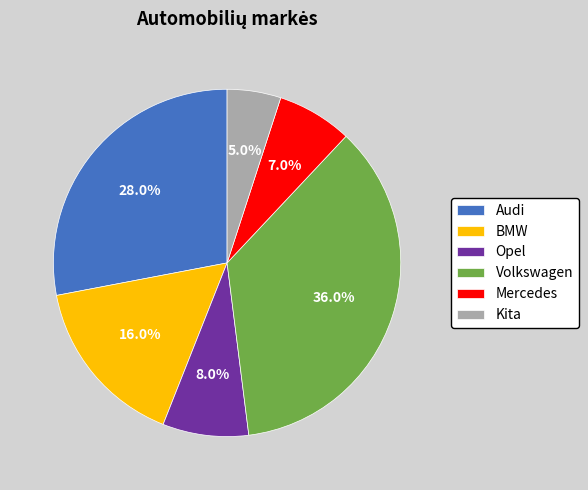

Which slice is the largest?

Volkswagen